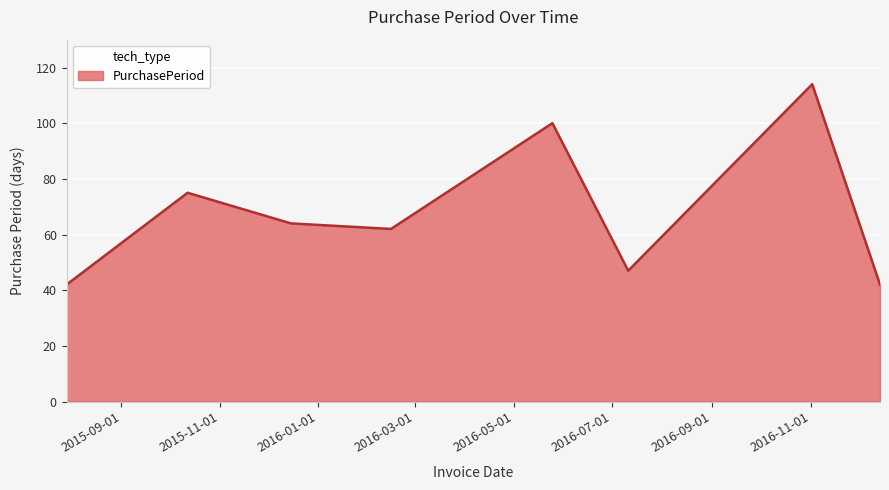

True or false: there are more than 0 points higher than both neighbors.

True